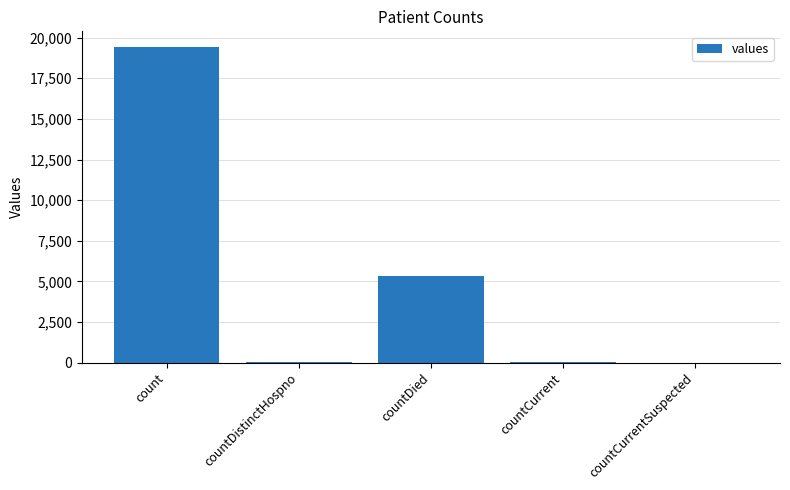

What is the change in value from count to countCurrentSuspected?

-19420